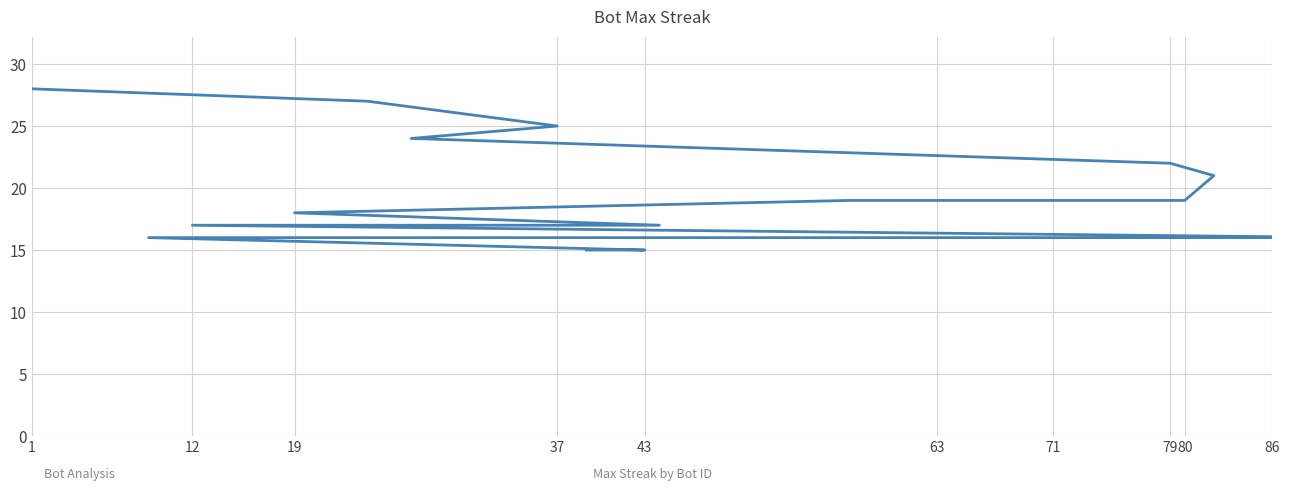

How many lines are shown in the chart?

1